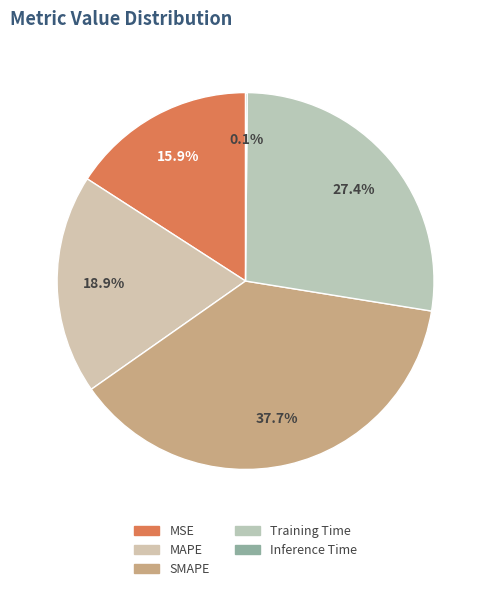

How many segments does this pie chart have?

5